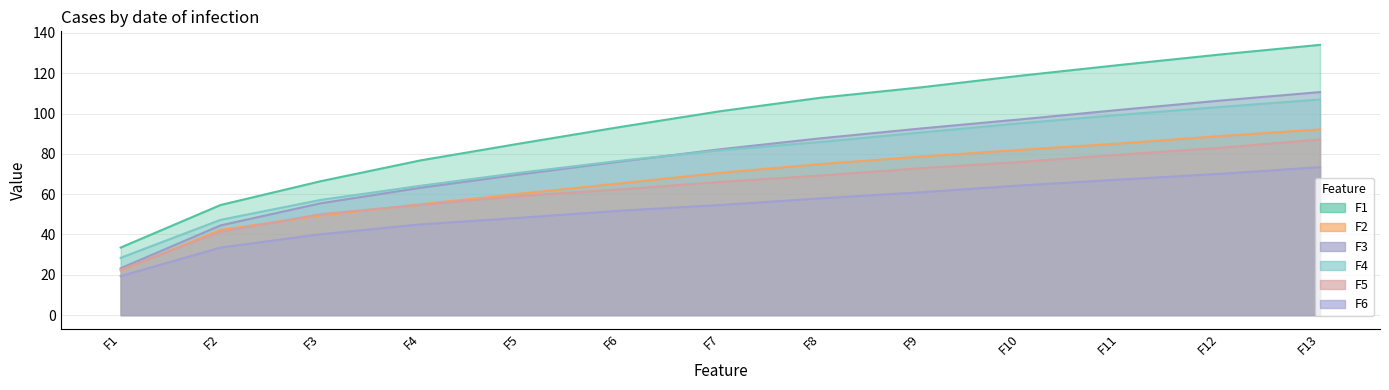

Which series has the largest total across all categories?

F1